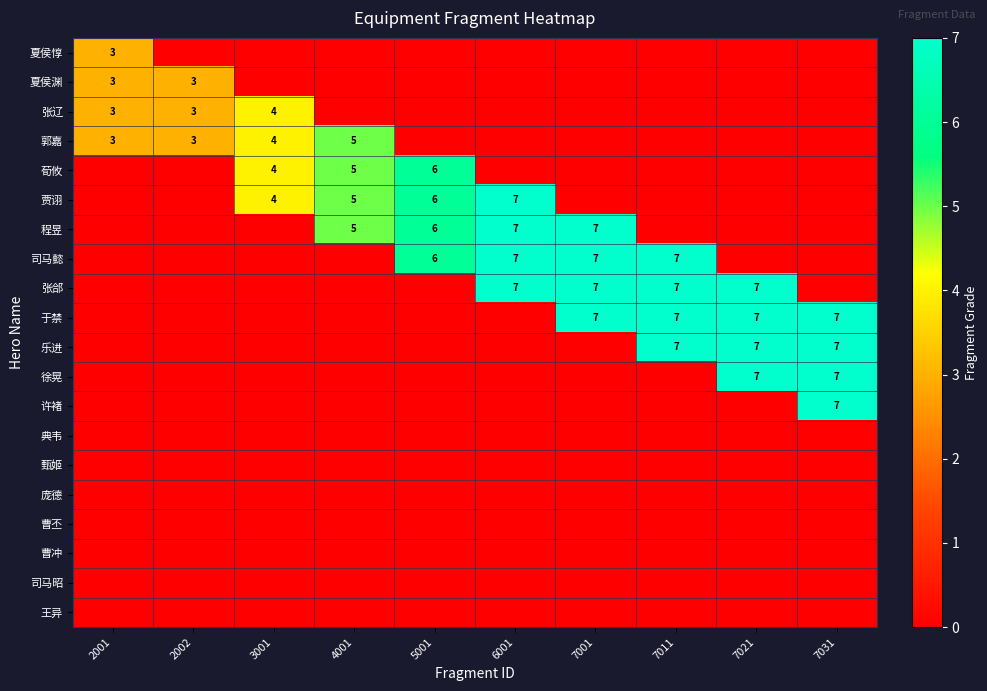

The 程昱 series shows 3 at 6001. True or false?

False